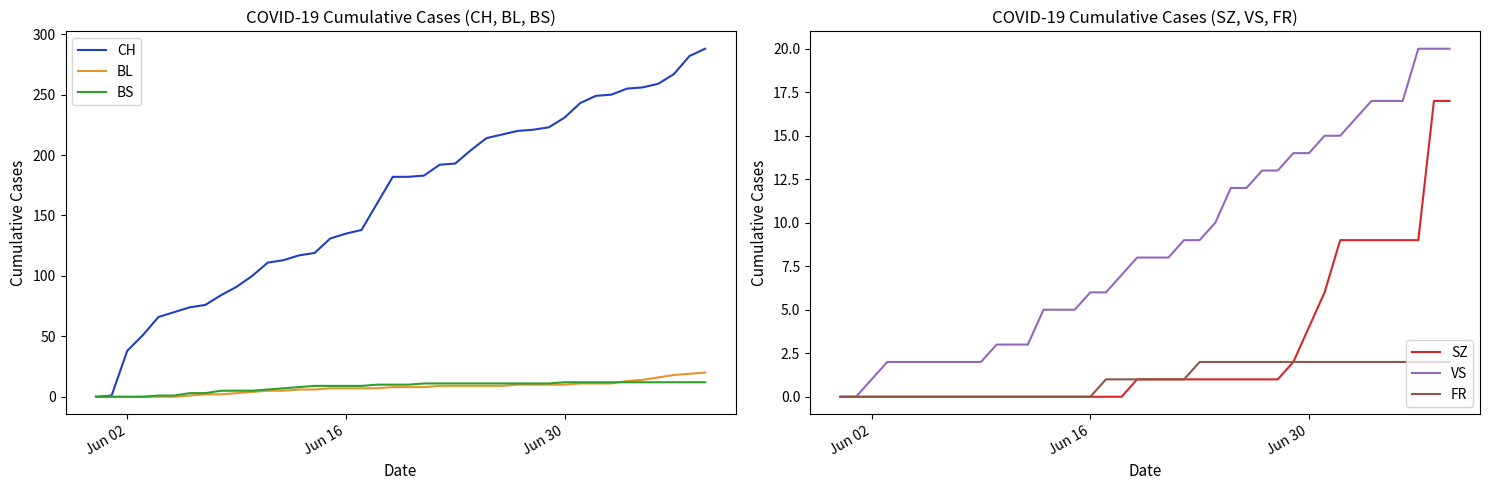

What is the maximum value for SZ?

17